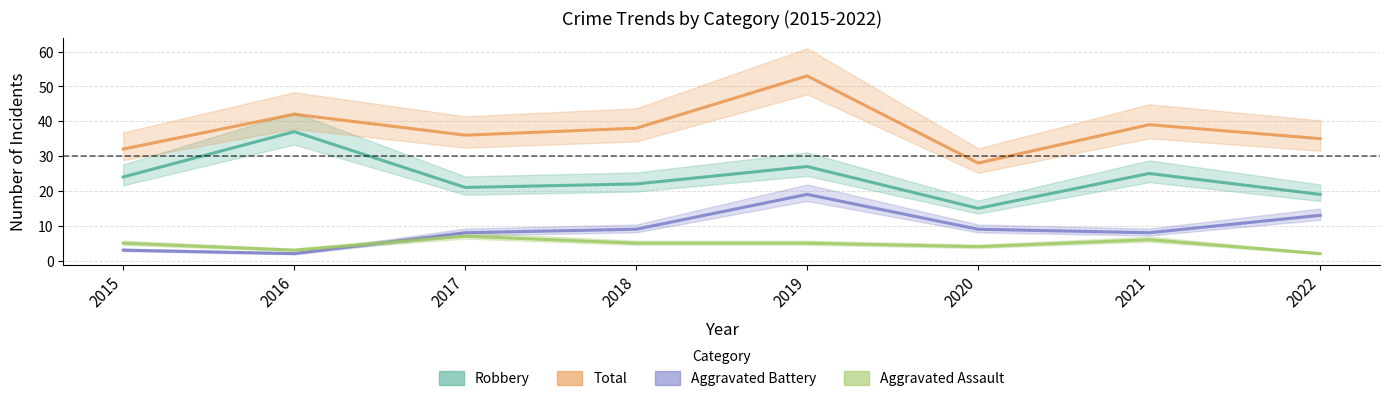

Is the value of Robbery at 2020 greater than the value of Total at 2017?

No